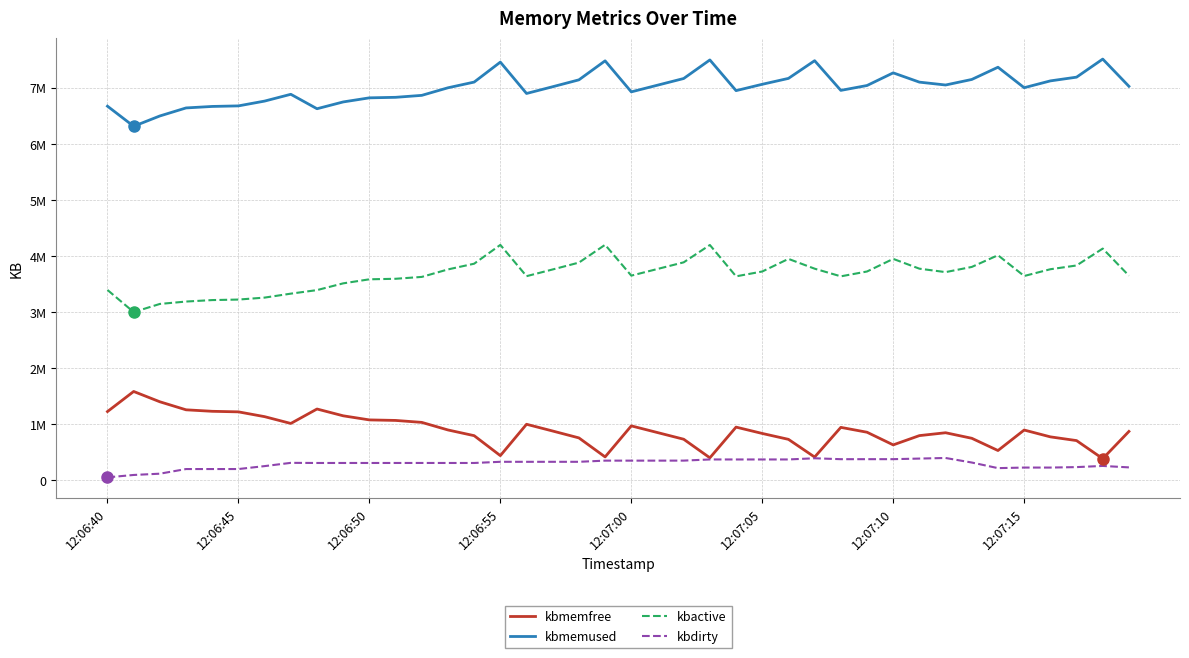

What is the difference between the maximum and second lowest values in the kbmemfree series?

1182392